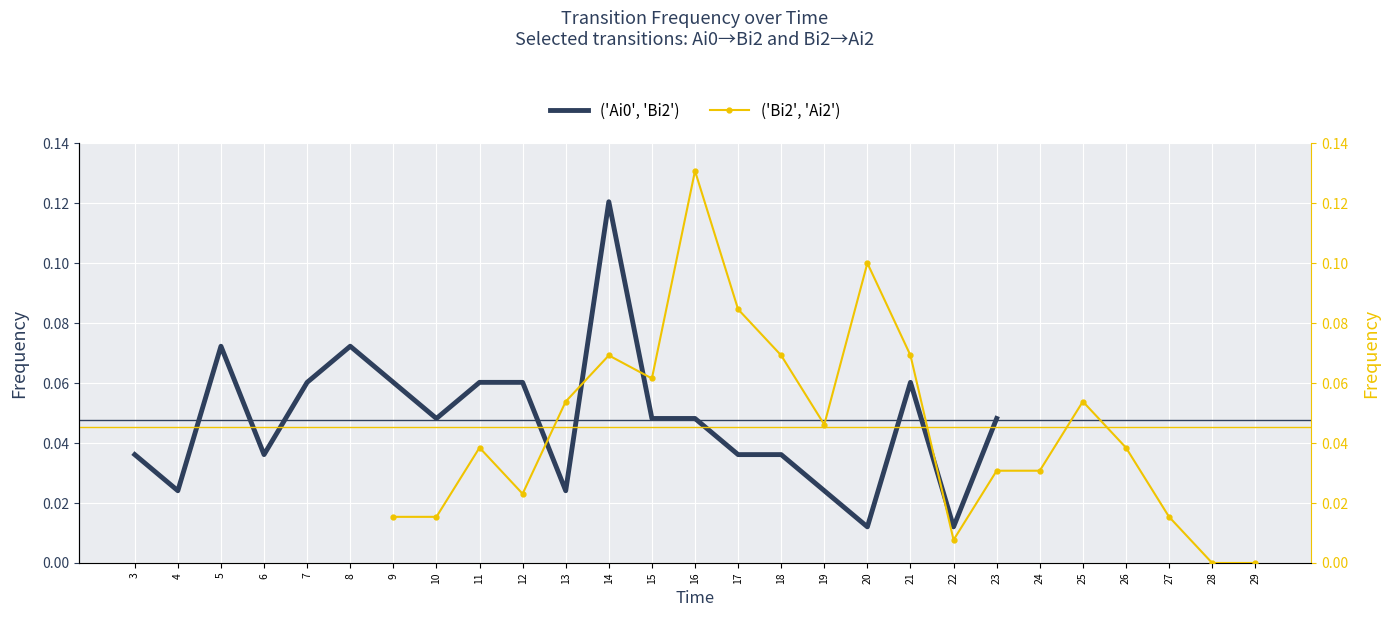

How many ('Ai0', 'Bi2') values are between 0 and 1?

21